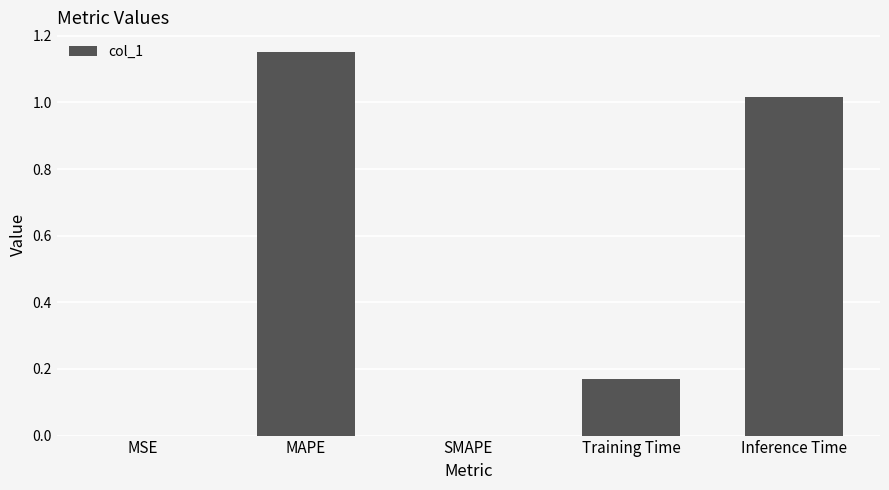

At which category does the chart reach its peak across all series?

MAPE